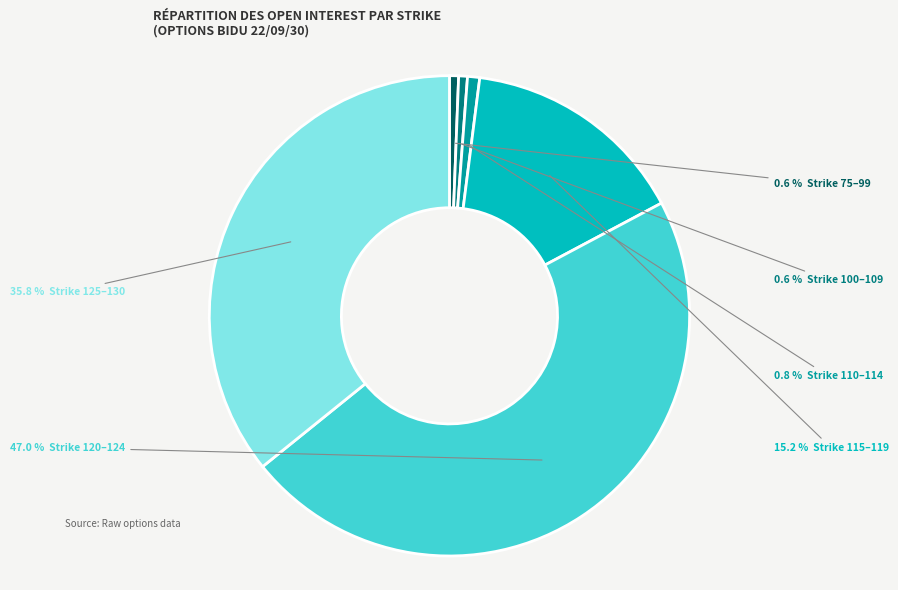

Is there any slice that represents more than half of the pie?

No